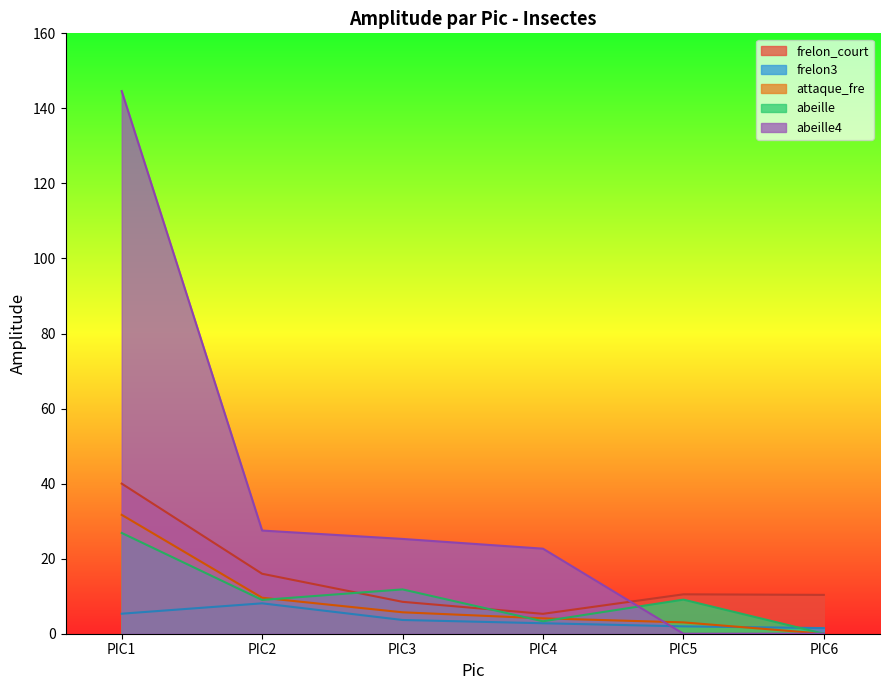

What is the difference between the maximum and second lowest values in the abeille series?

23.5